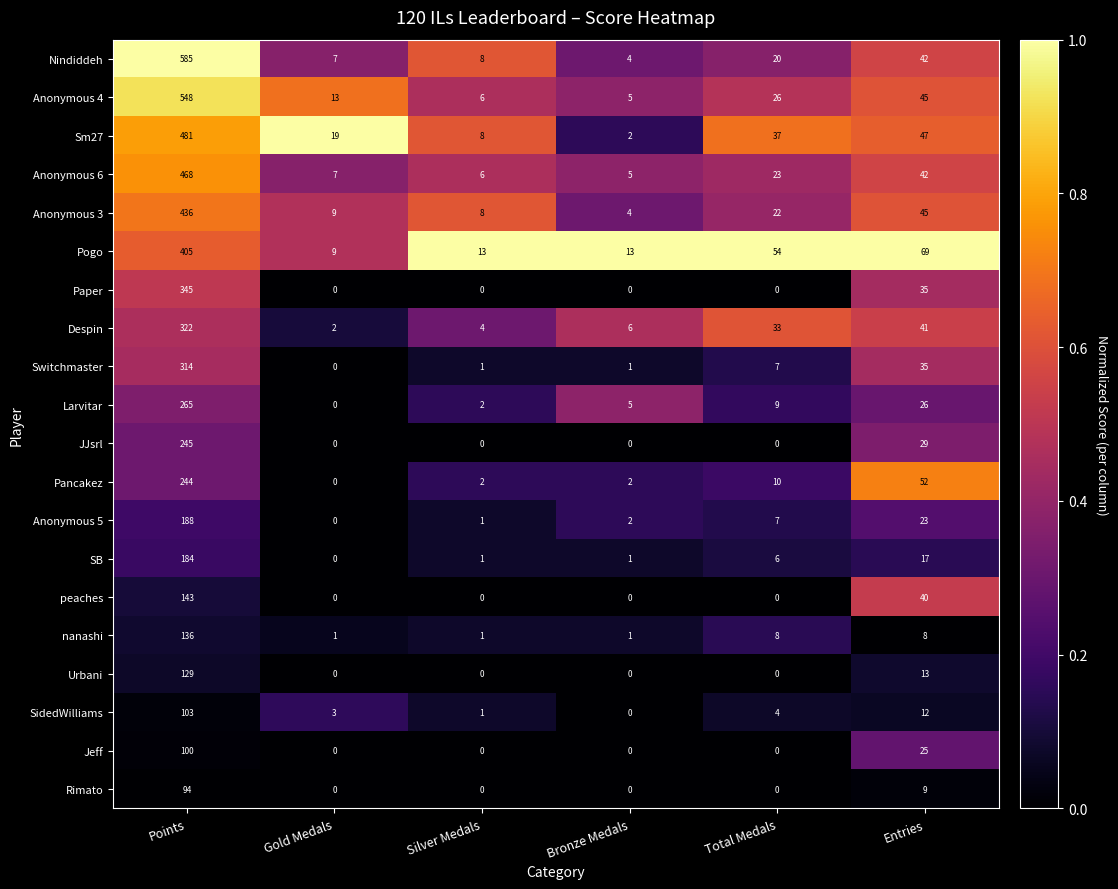

The Paper series shows 345 at Points. True or false?

True